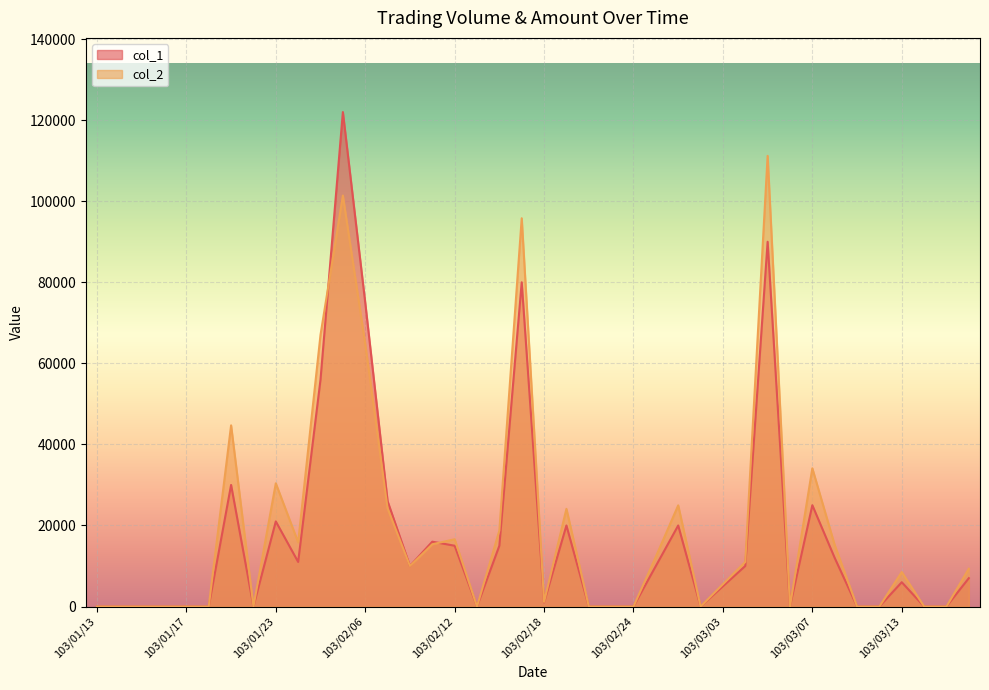

Which series changed the most between 103/02/10 and 103/03/17?

col_1